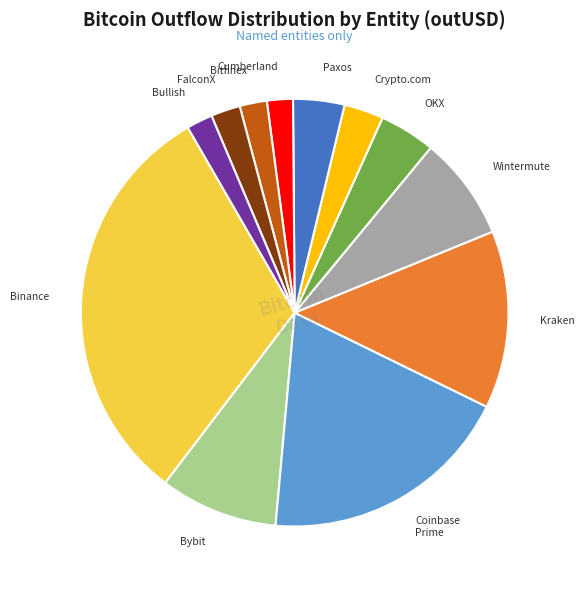

How many slices are in this pie chart?

12